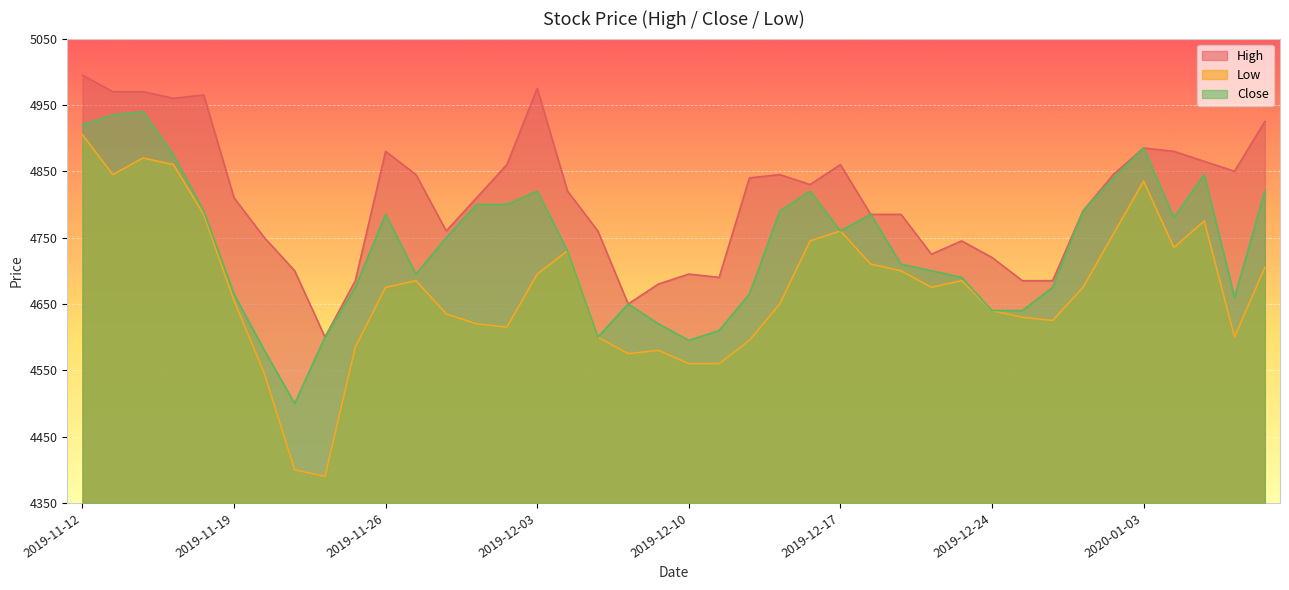

Read the High value at 2019-12-12, to the nearest 50.

4850